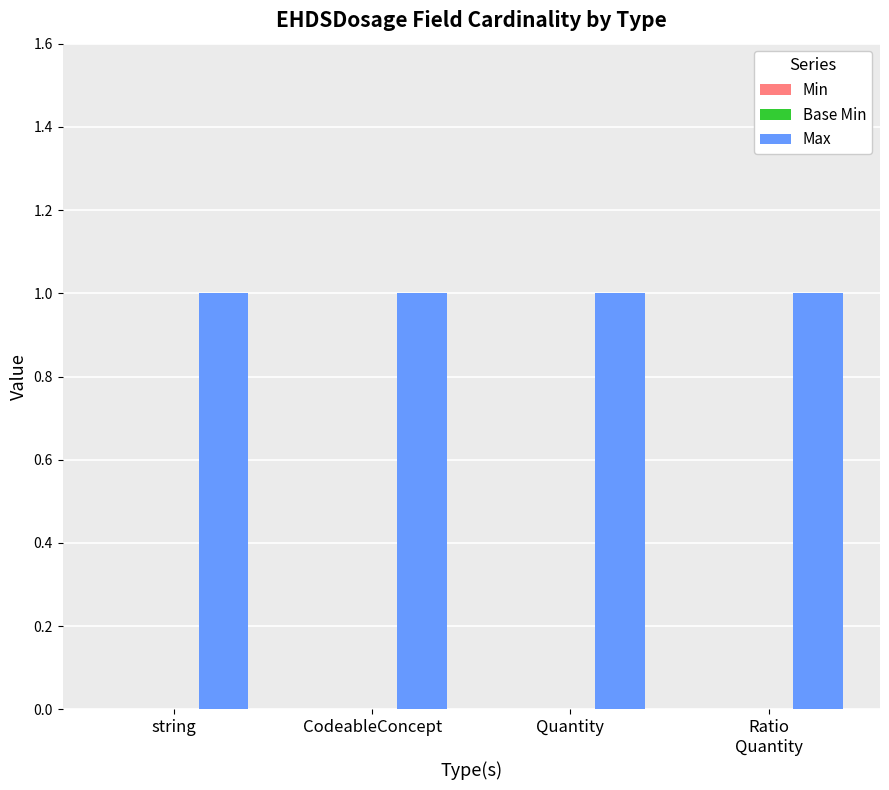

What position from the right is string?

4